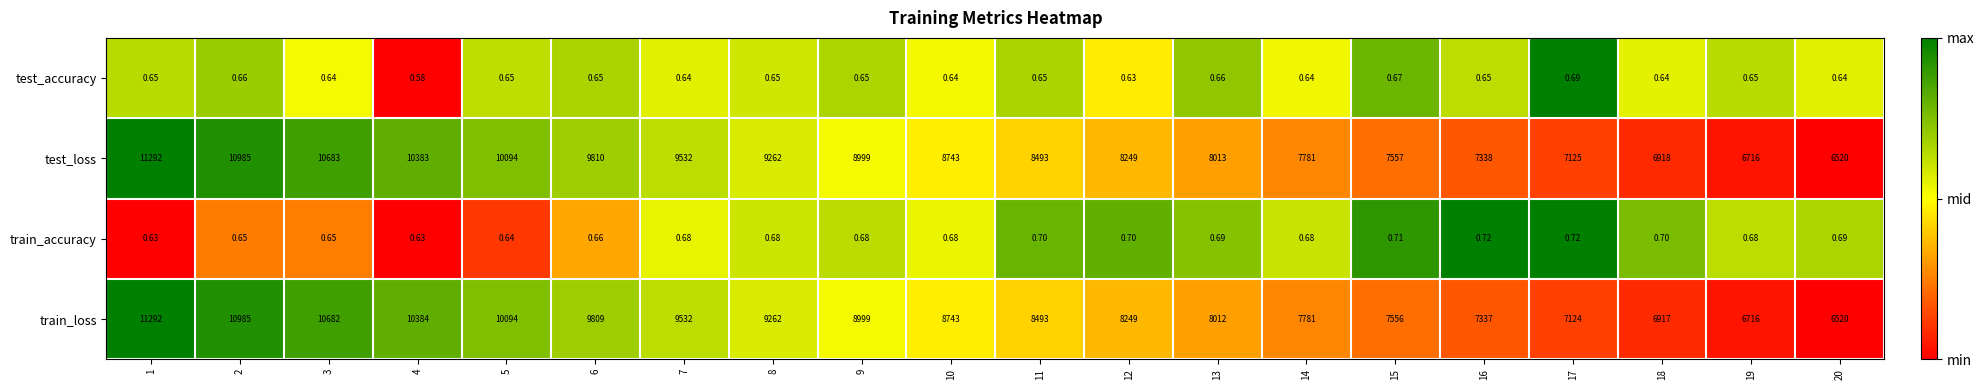

What is the spread (max minus min) of values at 15?

7556.3